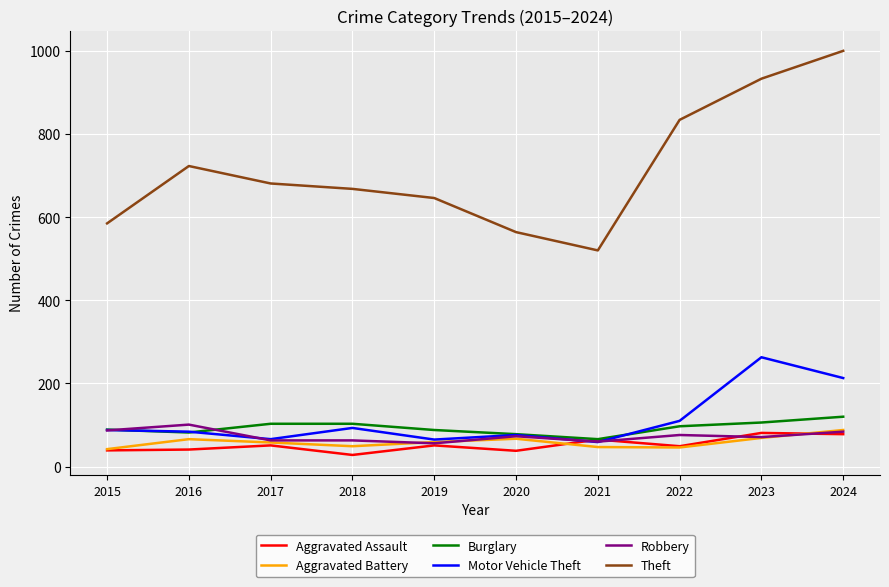

Which series has the widest spread of values?

Theft